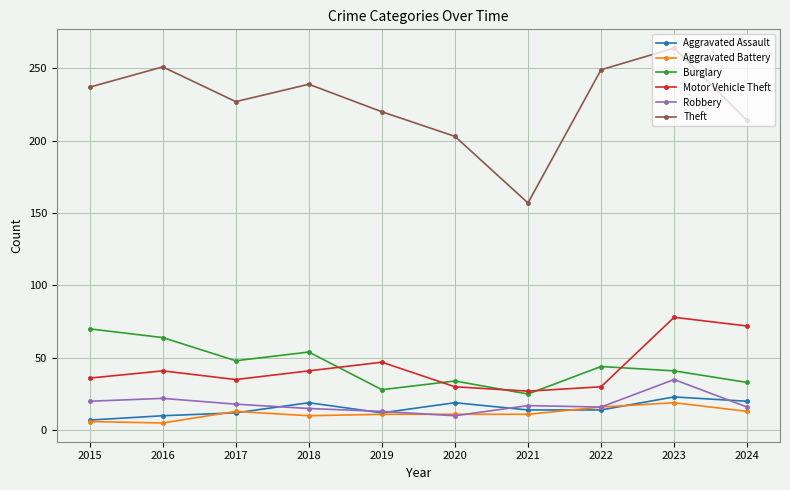

What is the value of the Robbery point at the 1st from the left?

20